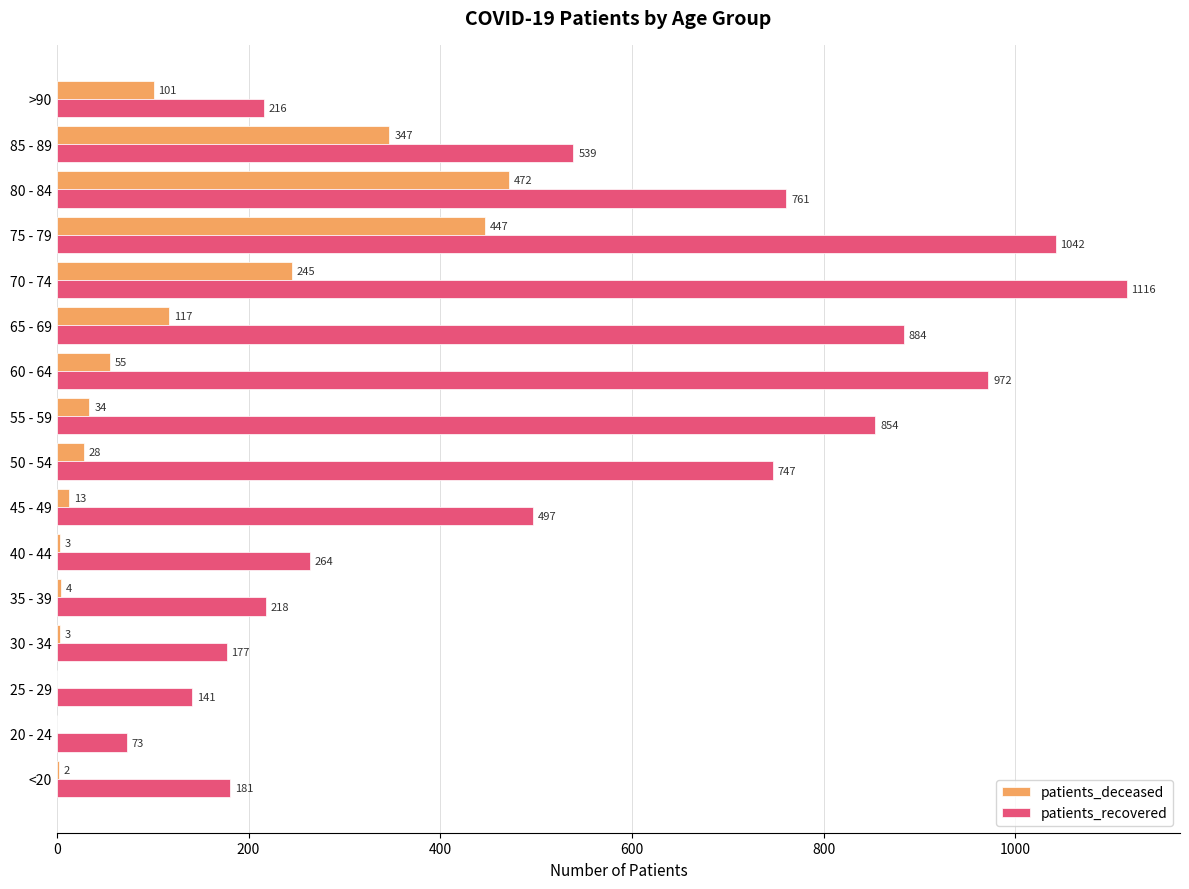

What is the sum of all patients_deceased values?

1871